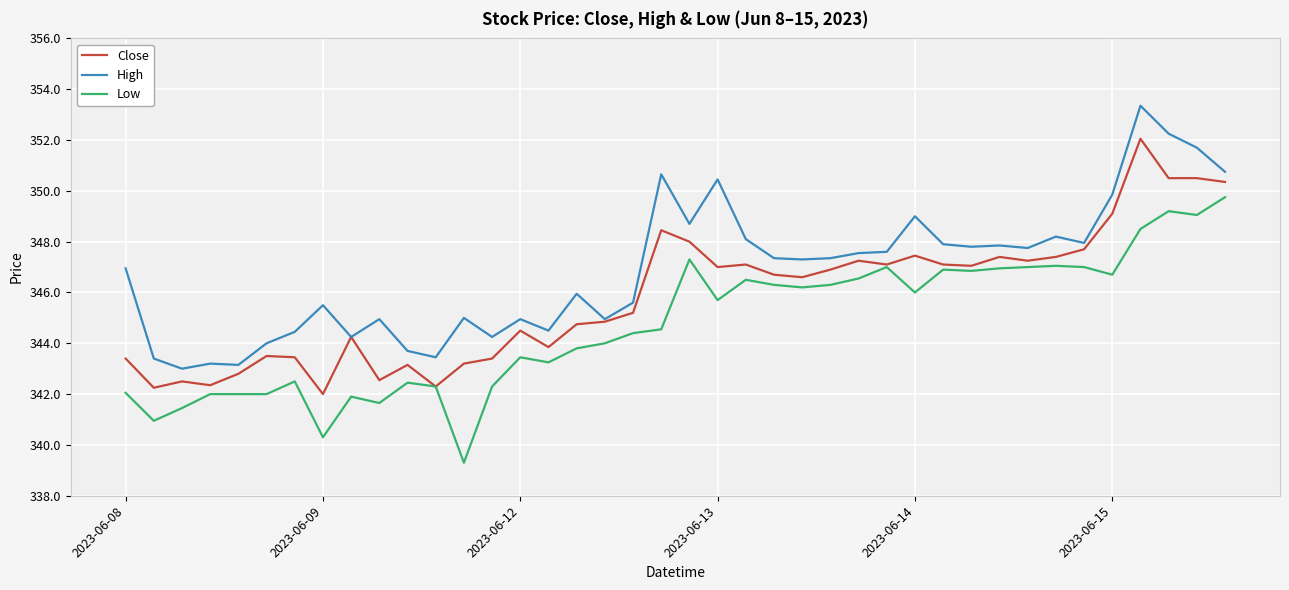

Which series has the largest total across all categories?

High